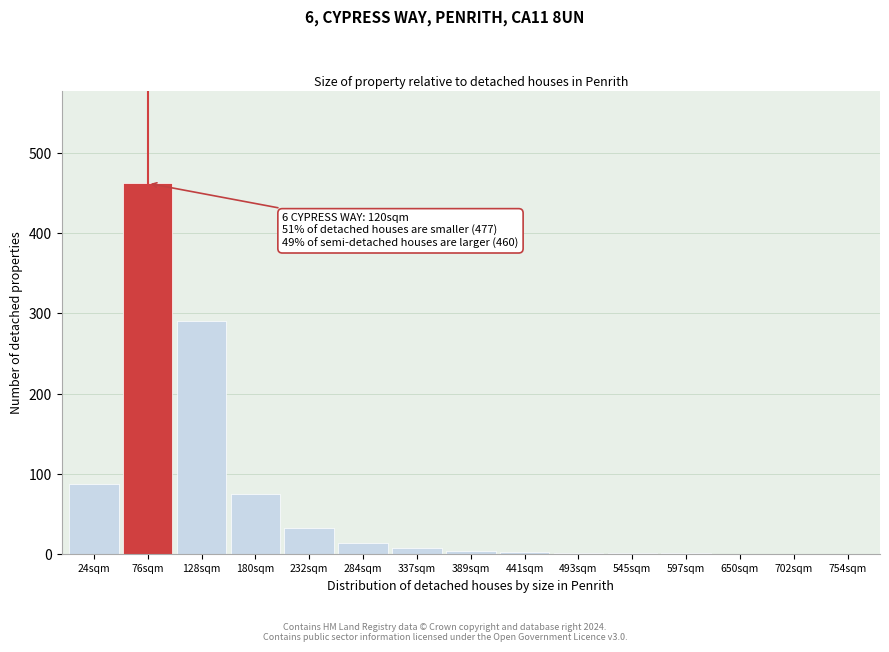

Which category has the highest value across all series?

76sqm